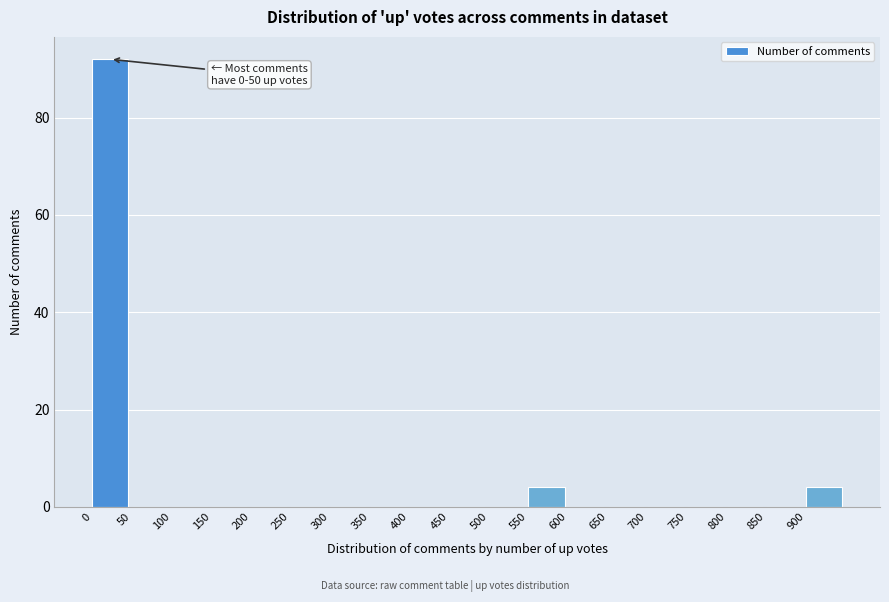

Which range on the x-axis has the tallest bar?

0 to 50